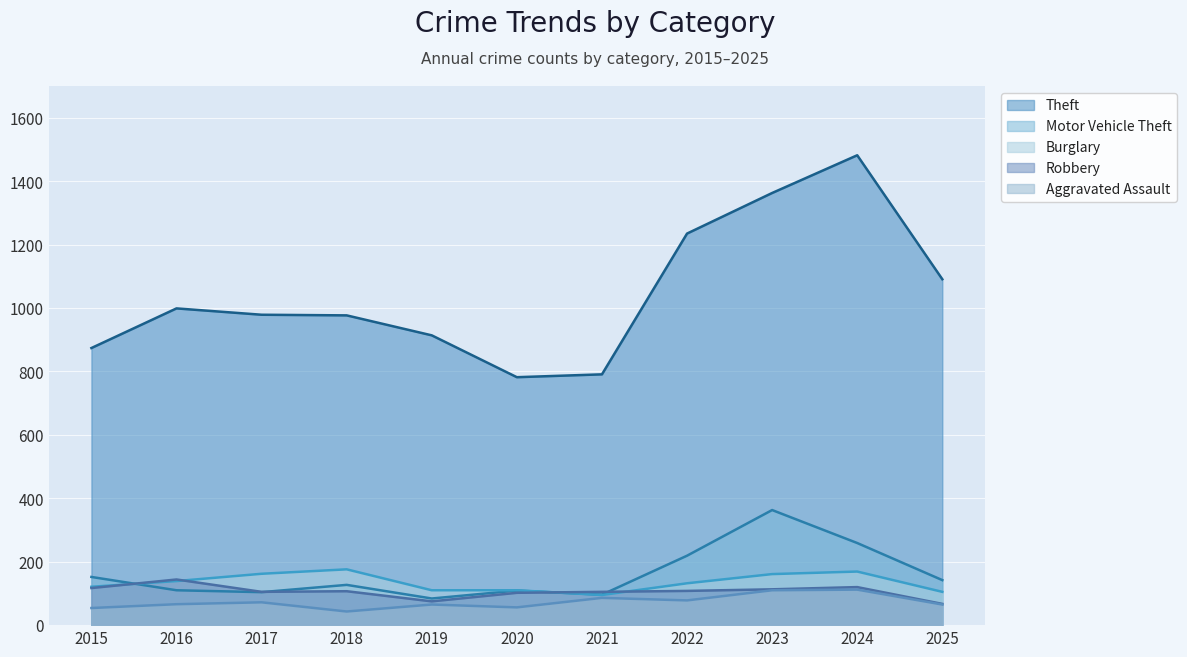

How many values in the Aggravated Assault series are below 66?

5